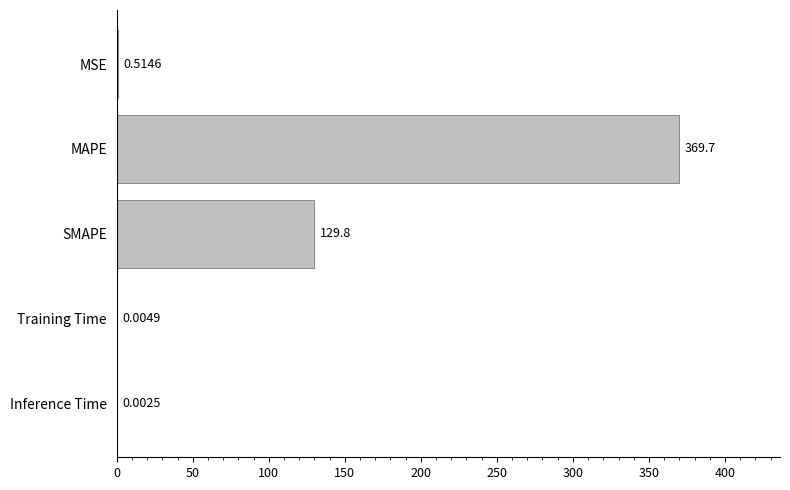

What is the change in value from MSE to SMAPE?

+129.3